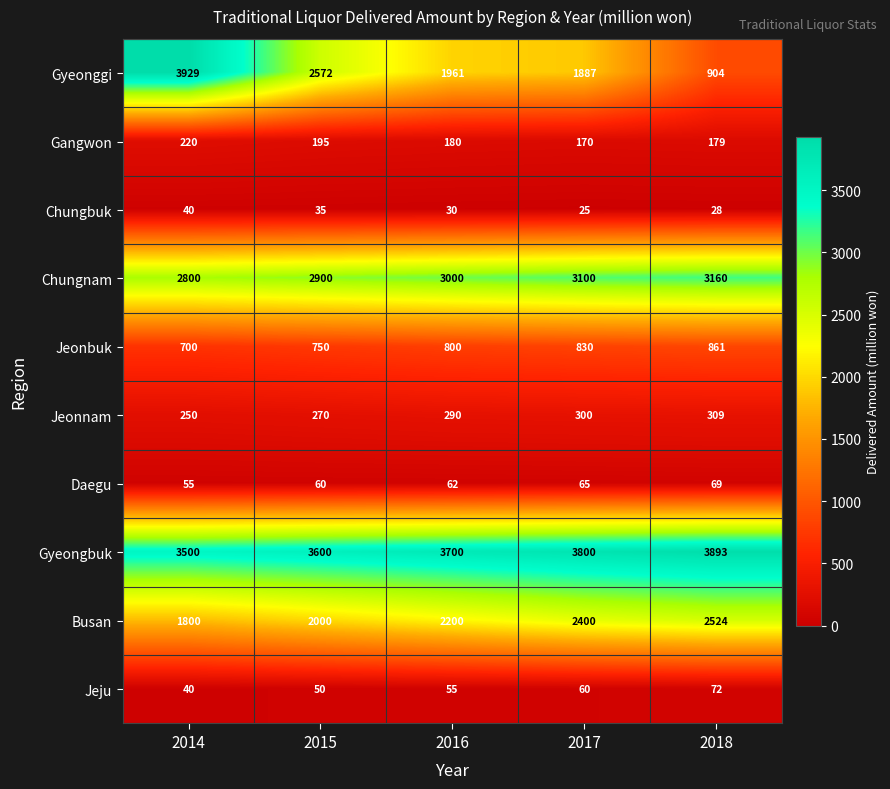

What is the difference between the Jeju values at 2015 and 2018?

22